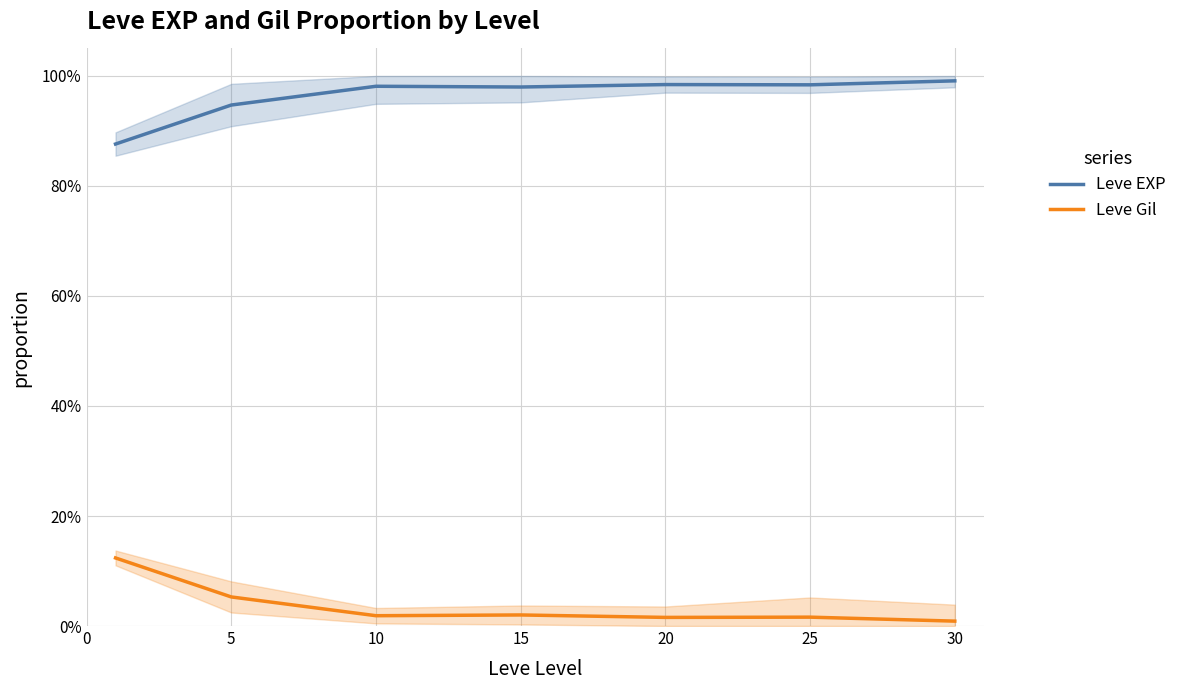

What is the greatest value displayed?

1.0